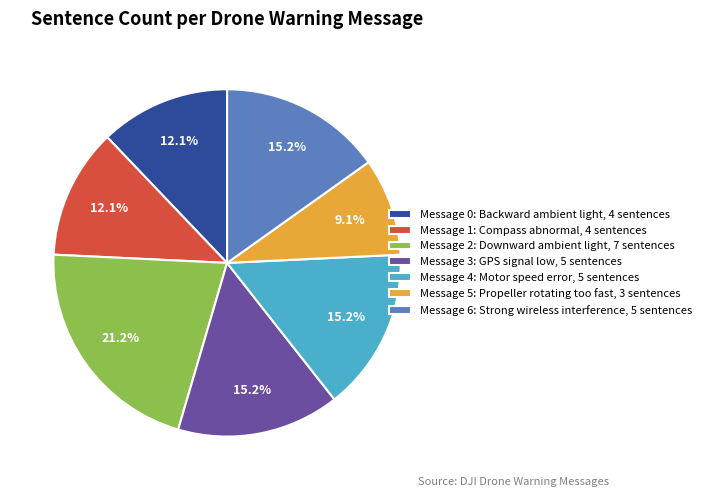

To the nearest percent, what is the difference between the Message 1: Compass abnormal and Message 4: Motor speed error slice percentages?

3%